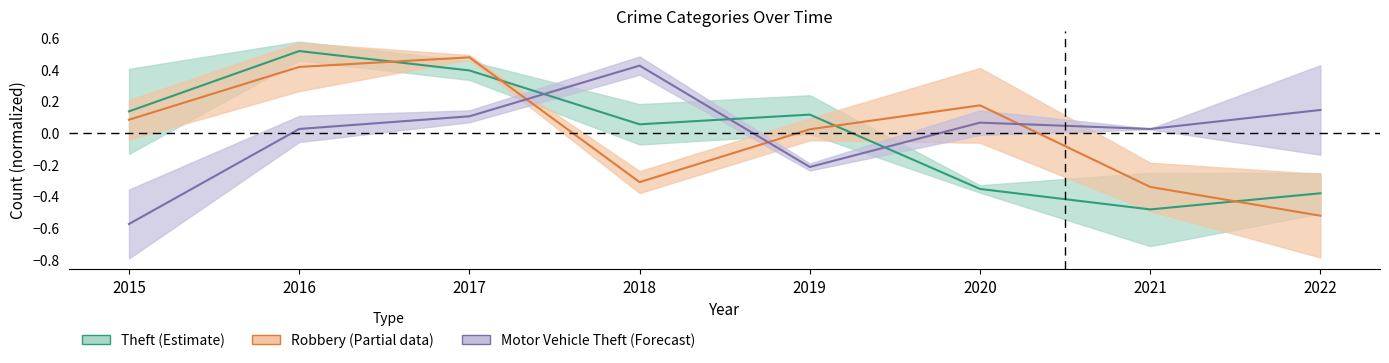

What is the difference between the maximum and minimum values in the Robbery (Partial) series?

1.0